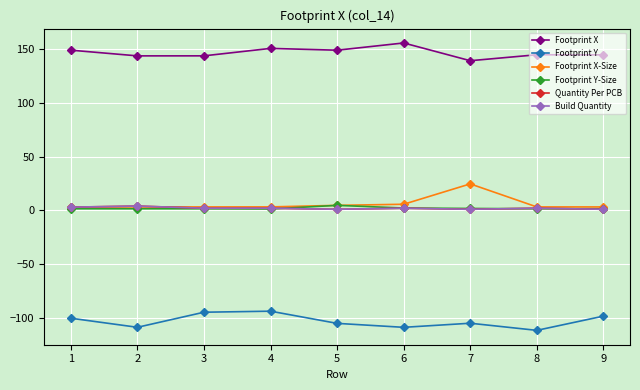

Is it true that Quantity Per PCB equals 2.0 at 8?

True